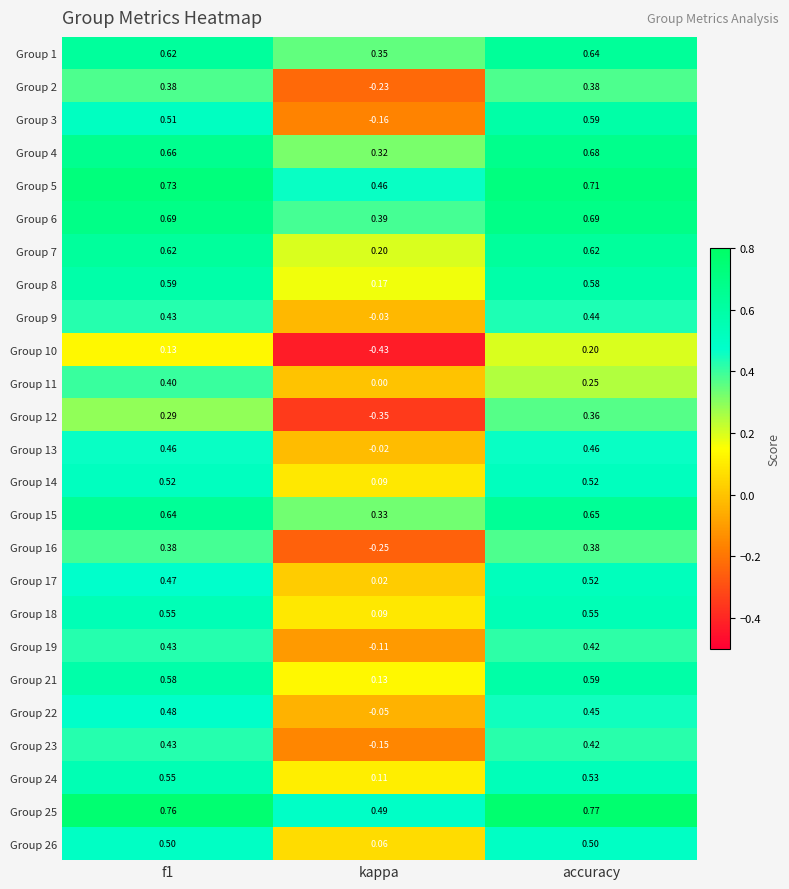

What is the total value across all series at kappa?

1.4